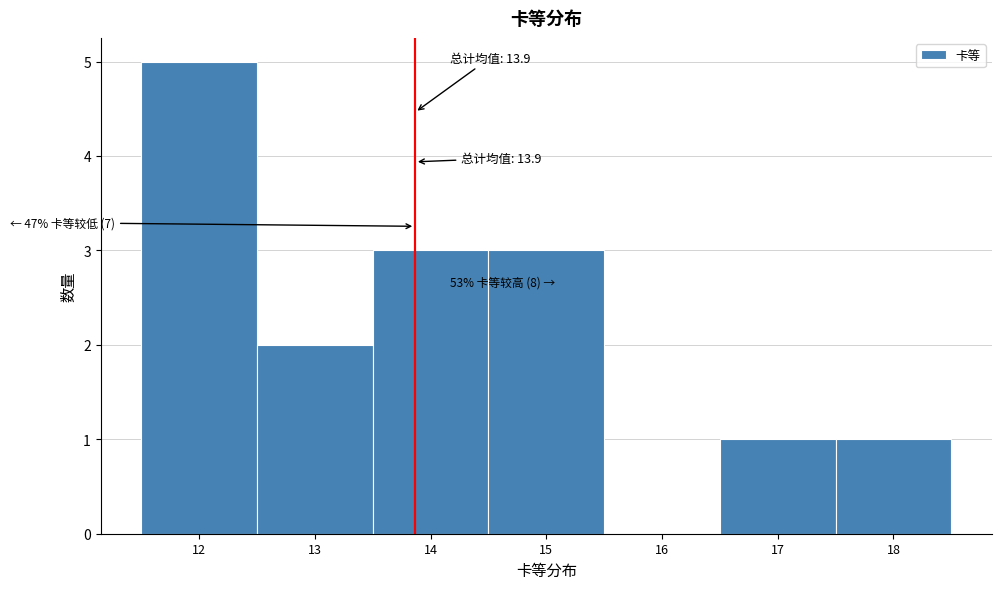

Which range on the x-axis has the tallest bar?

11.5 to 12.5